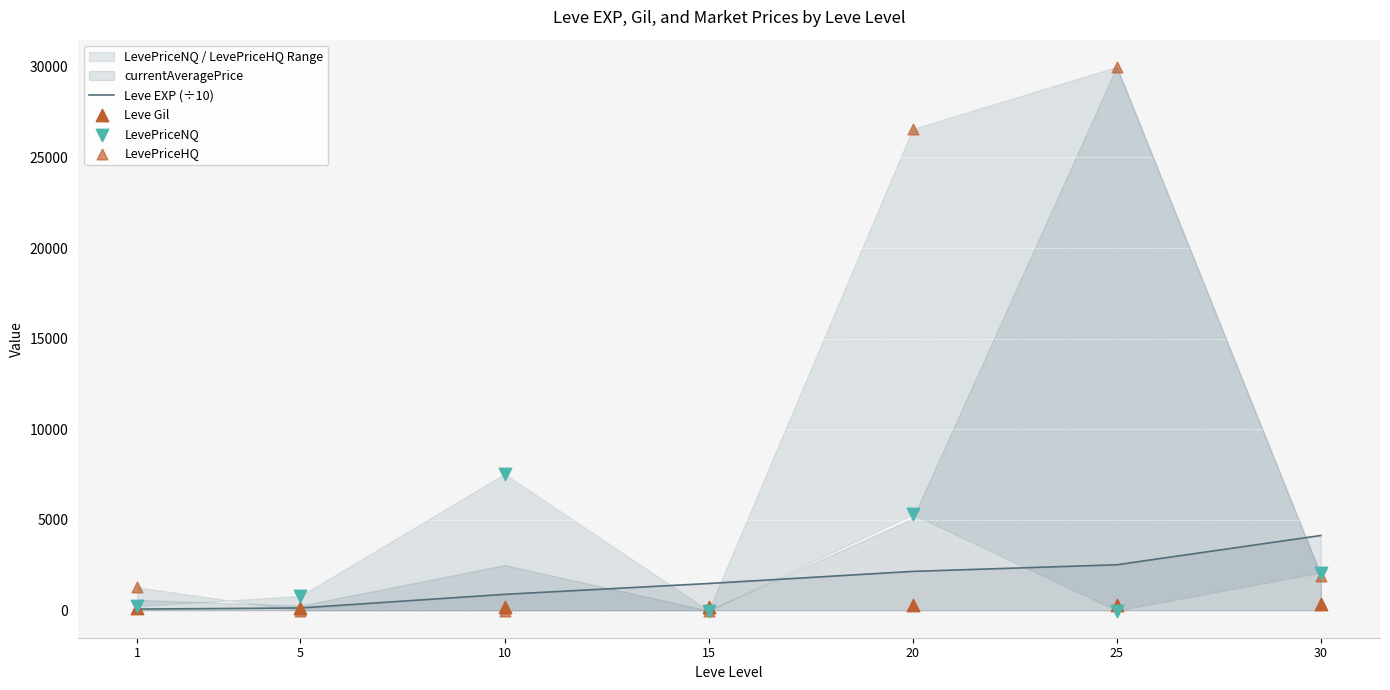

At which category is the sum across all series the highest?

20